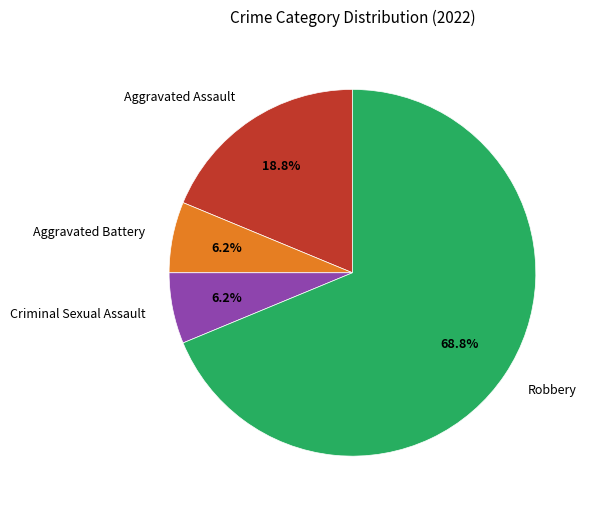

Is it true that Criminal Sexual Assault is 19% of the pie?

False